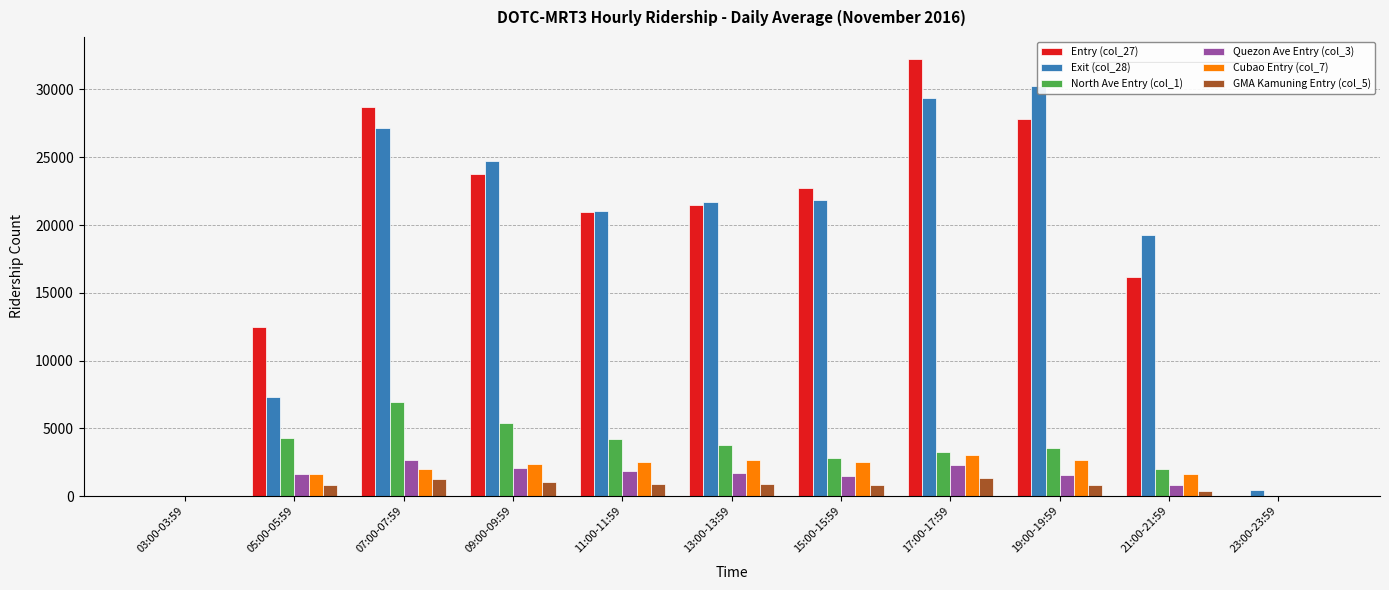

What is the difference between the second highest and second lowest values in the North Ave Entry (col_1) series?

5367.1